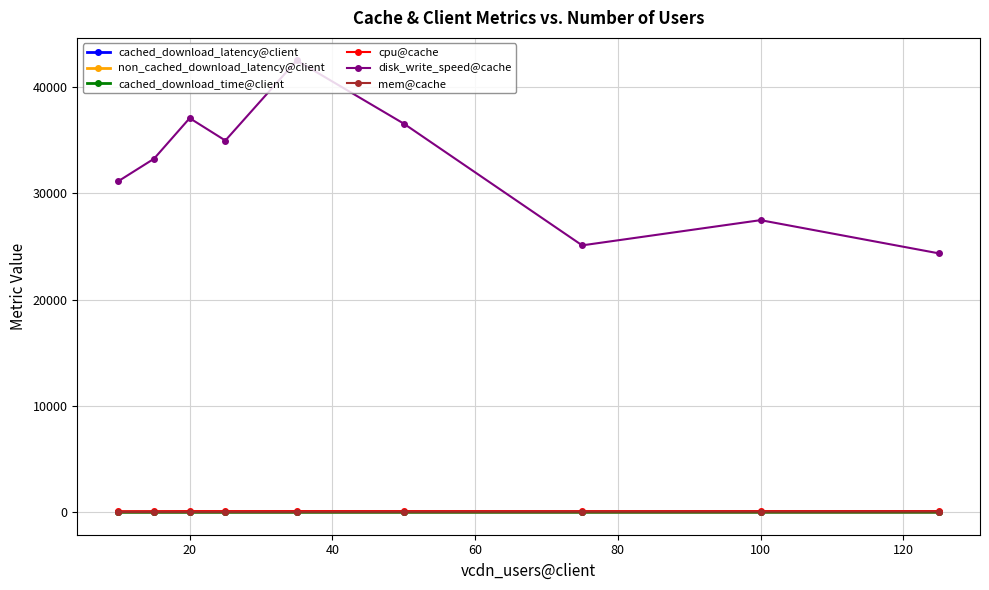

True or false: mem@cache and disk_write_speed@cache cross at least once.

False